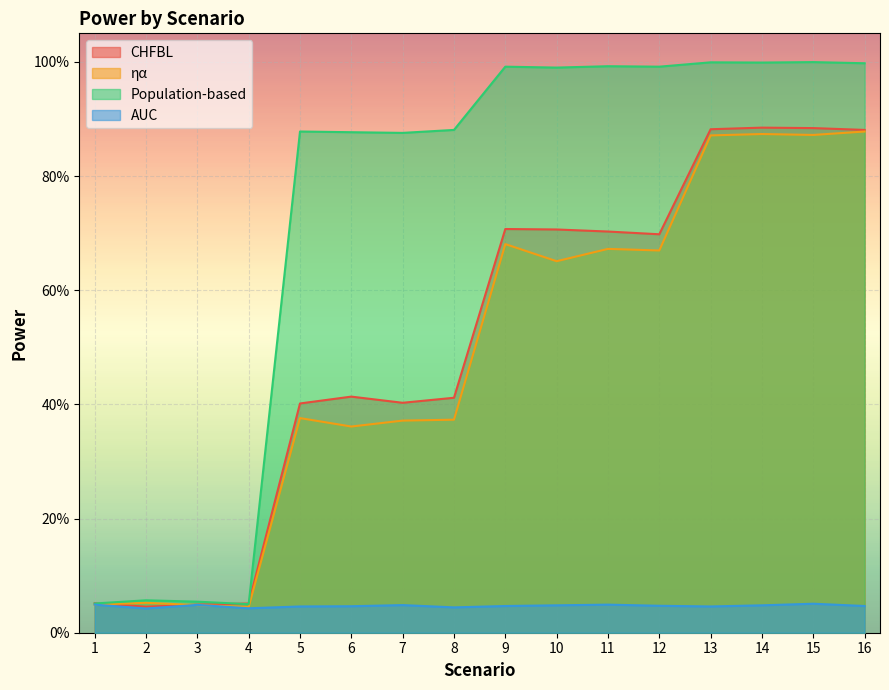

What are all the series names shown in the legend?

CHFBL, ηα, Population-based, AUC